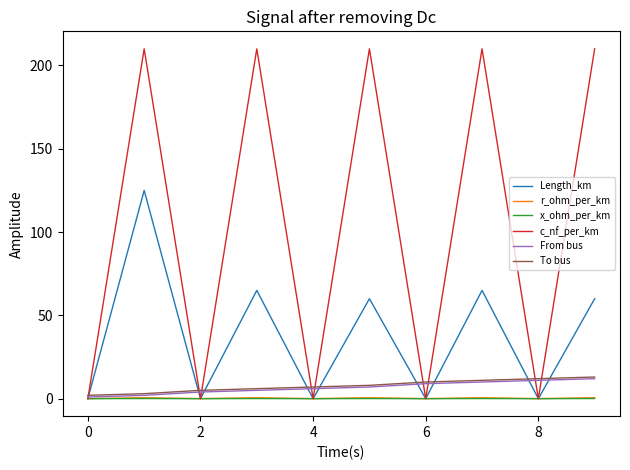

Which series has the largest total across all categories?

c_nf_per_km